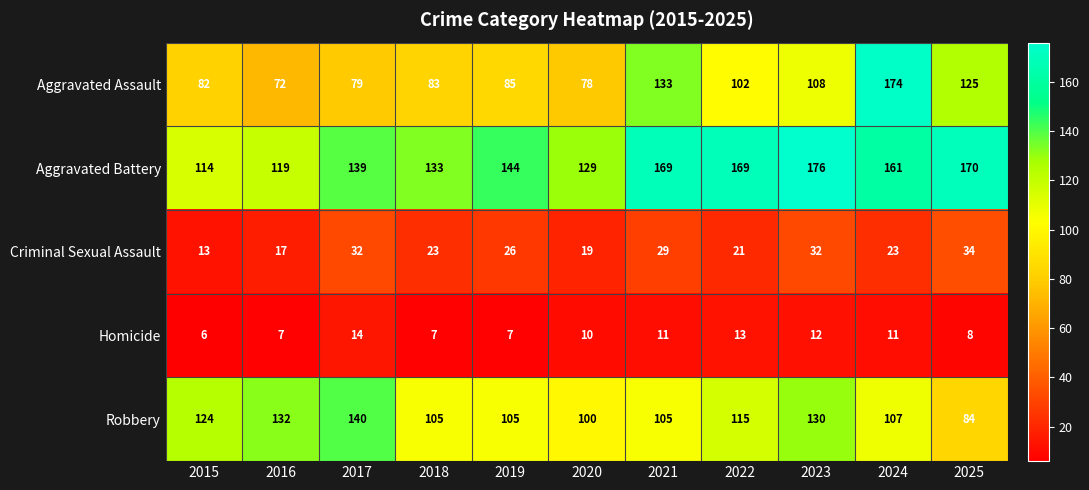

What is the lowest value of the Aggravated Battery series?

114